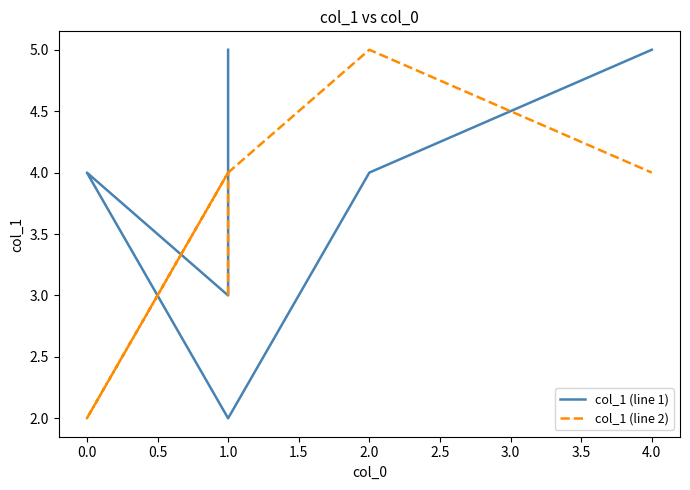

The col_1 (line 1) series shows 1 at 1.0. True or false?

False